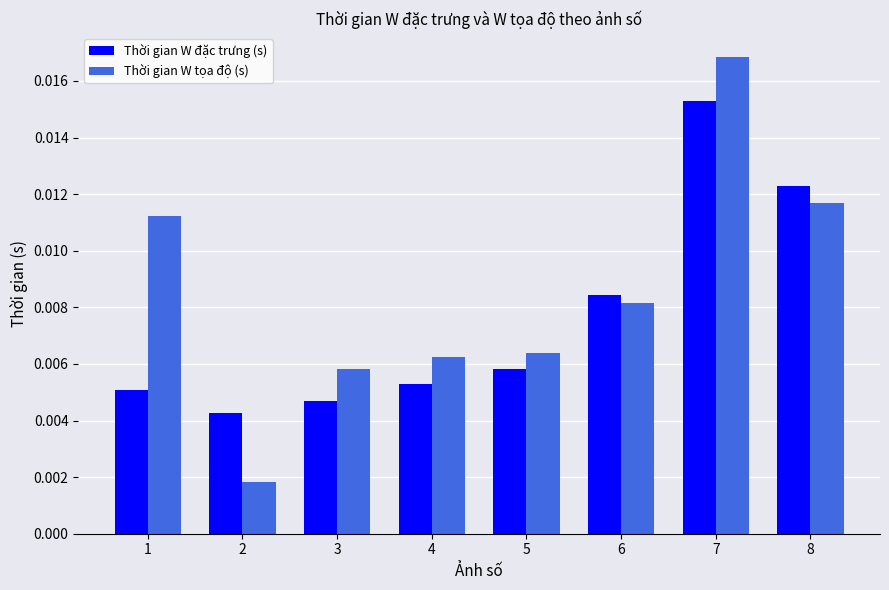

How many Thời gian W đặc trưng (s) values are between 0 and 1?

8